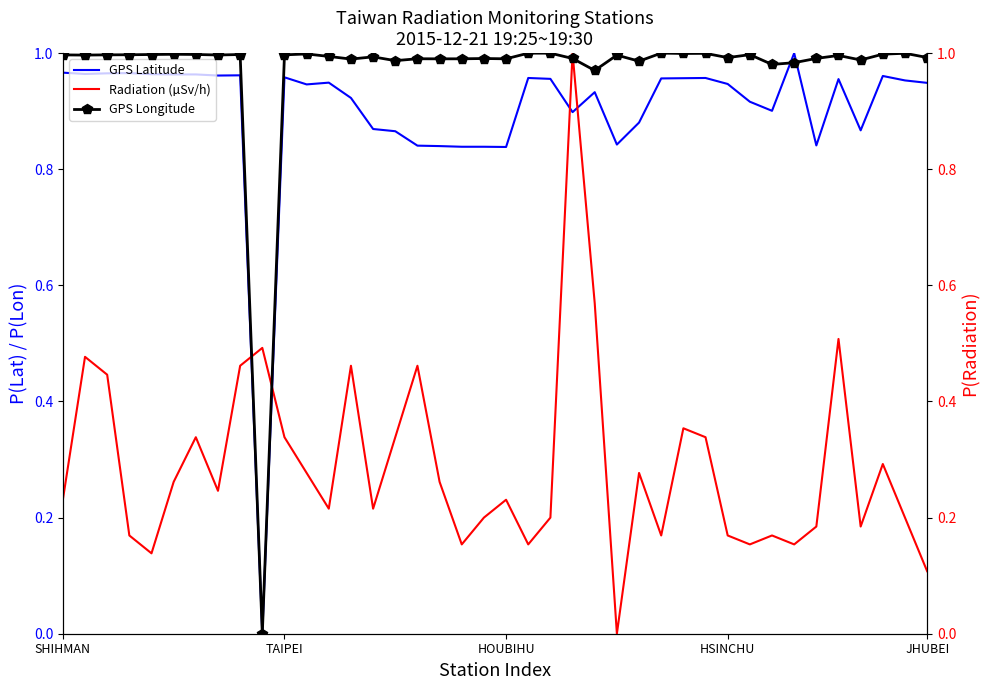

At which category is the sum across all series the highest?

23